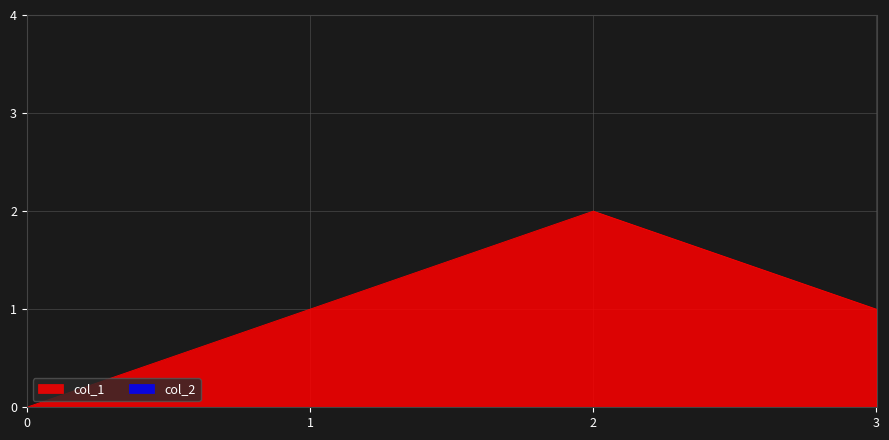

True or false: col_1 has more than 1 points higher than both neighbors.

False